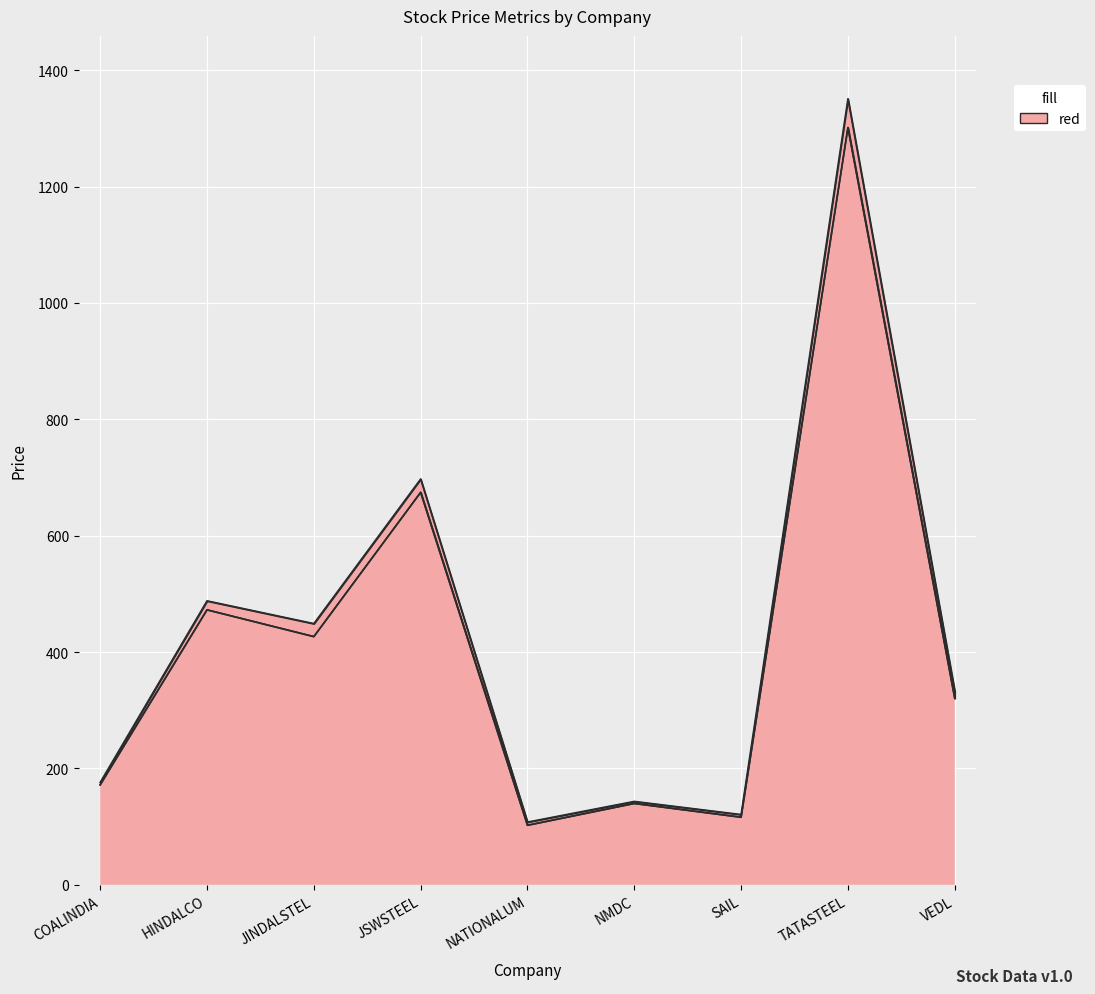

Reading right to left, extract all data points from this chart.

ltp: 332.6	1351.0	120.7	143.3	107.8	697.5	448.9	488.0	176.0
high: 320.4	1301.5	116.1	139.8	102.2	674.5	426.6	472.6	171.8
low: 320.4	1301.5	116.1	139.8	102.2	674.5	426.6	472.6	171.8